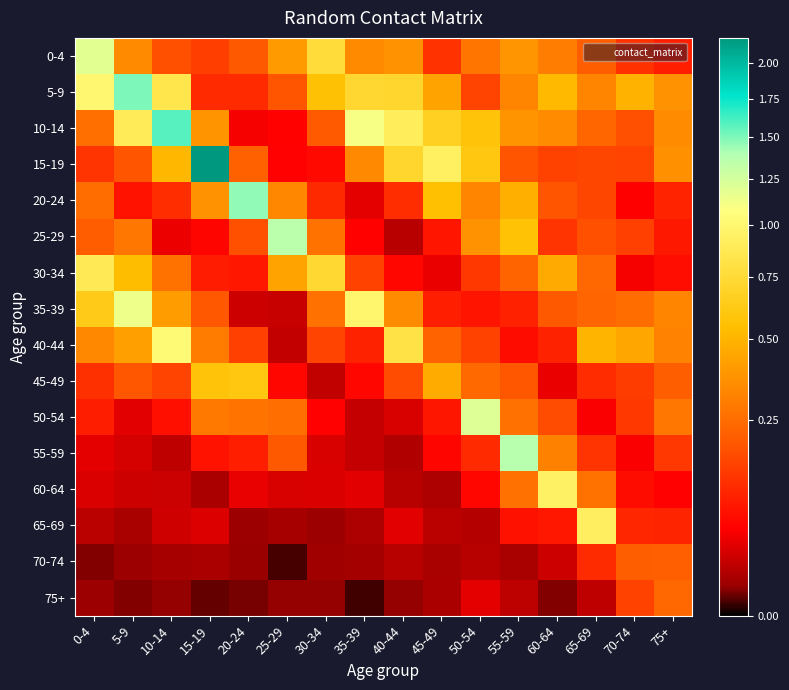

Which category has the highest value across all series?

15-19